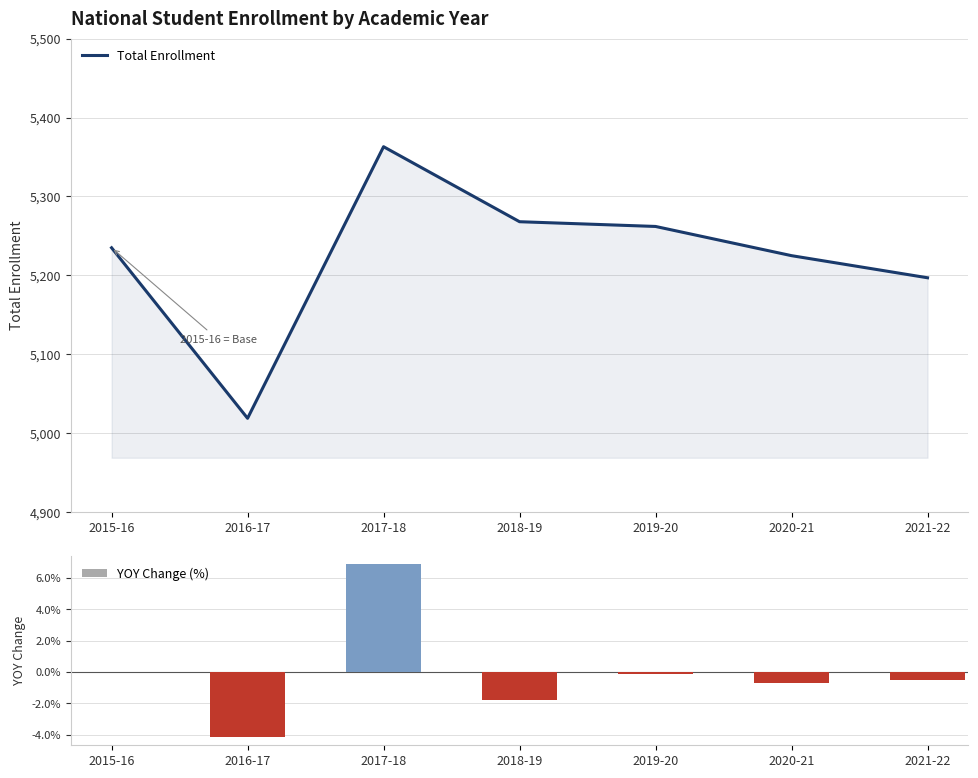

At which category is the sum across all series the highest?

2017-18